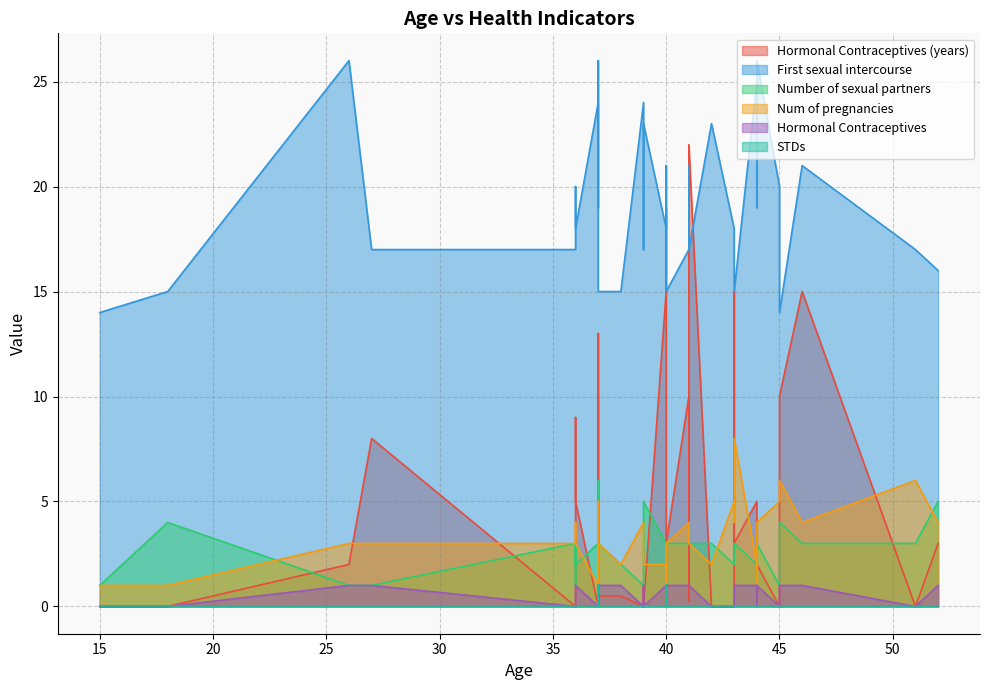

What is the difference between the highest and lowest values at 39?

23.0